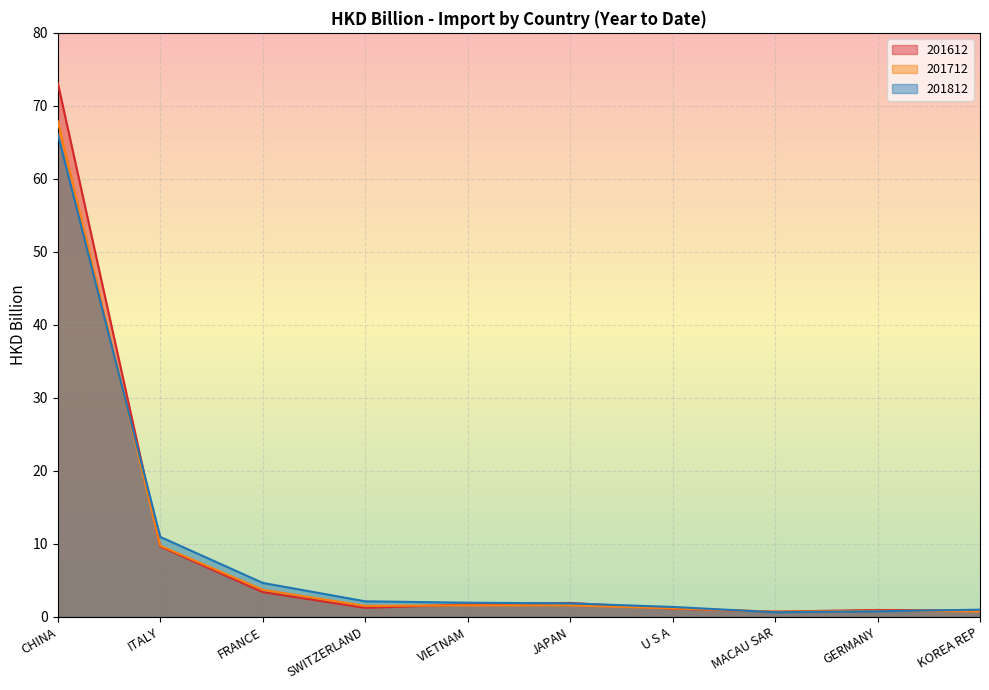

Between VIETNAM and SWITZERLAND, which is larger?

VIETNAM